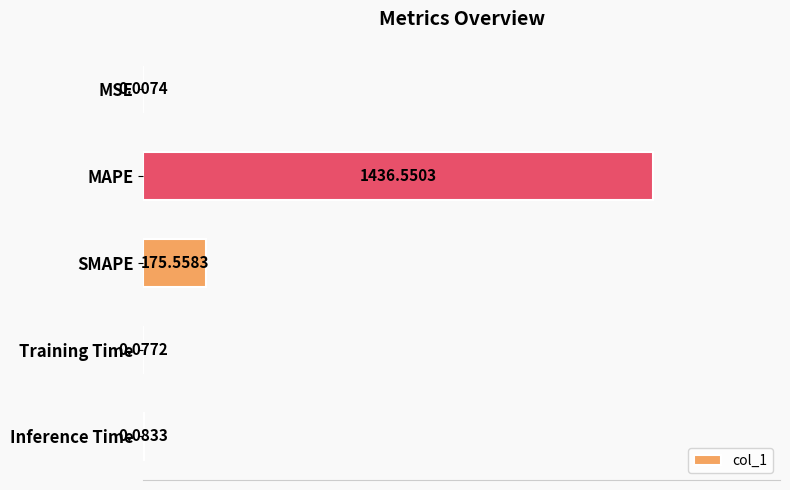

What is the change in value from MAPE to Inference Time?

-1436.5